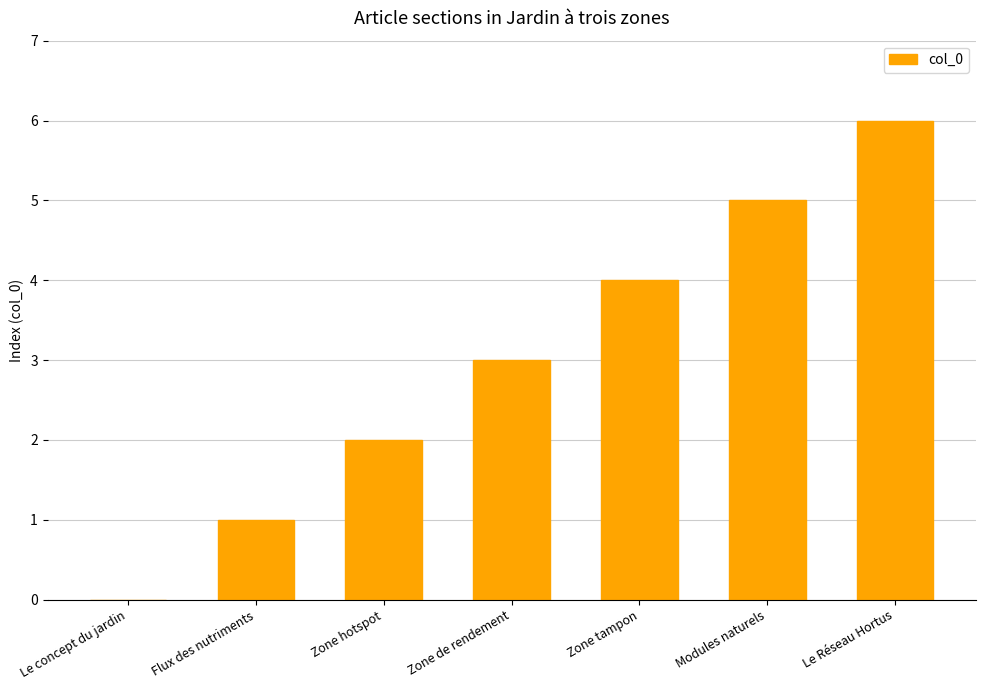

What is the sum of the values at Le Réseau Hortus and Flux des nutriments?

7